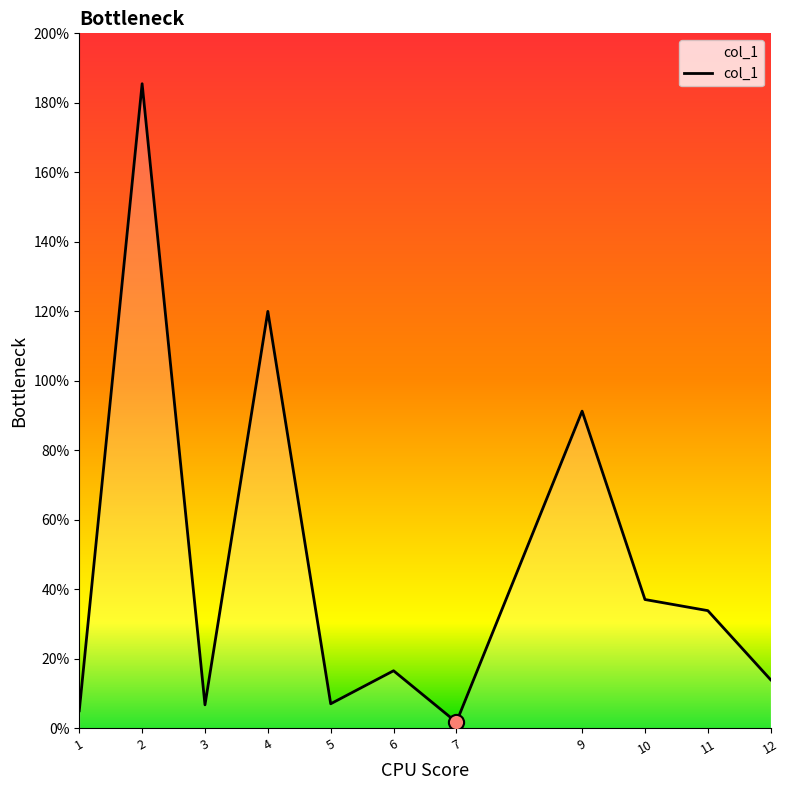

What is the change in value from 5 to 7?

-5.3